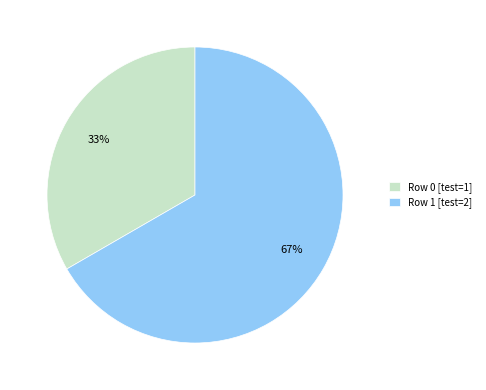

Which slice is the smallest?

Row 0